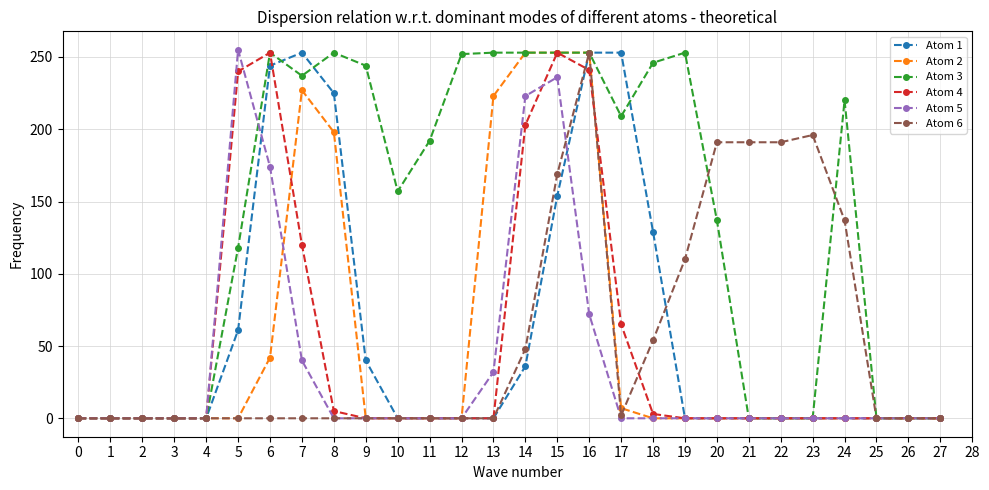

What is the difference between the highest and lowest values at 21?

191